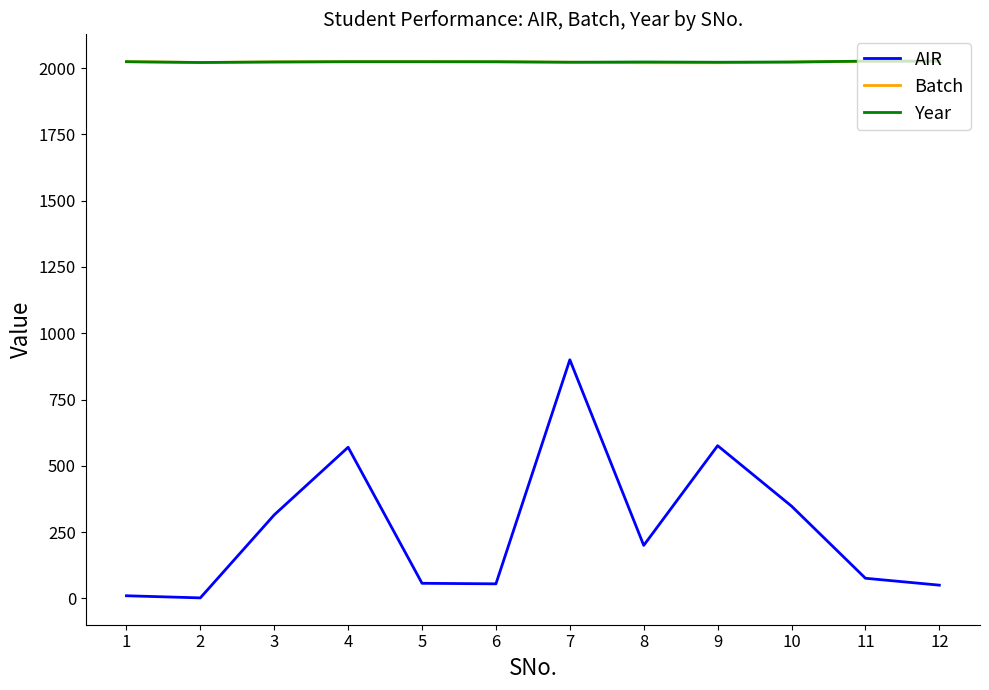

True or false: Year has a value of 2023 at 10.

True